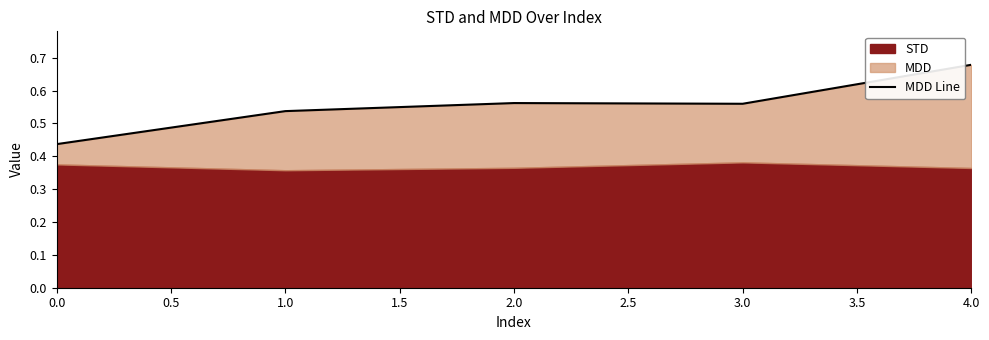

How many lines are shown in the chart?

1